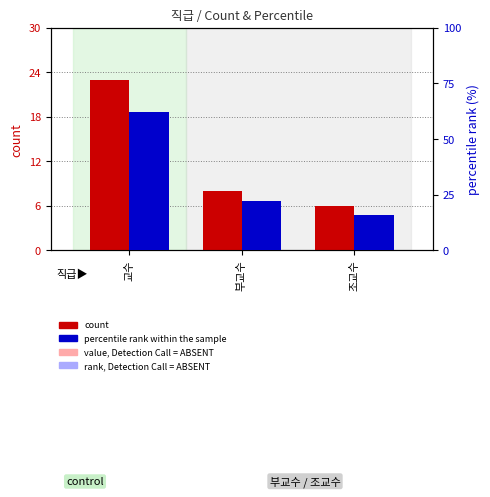

The value of count at 부교수 is 12. True or false?

False